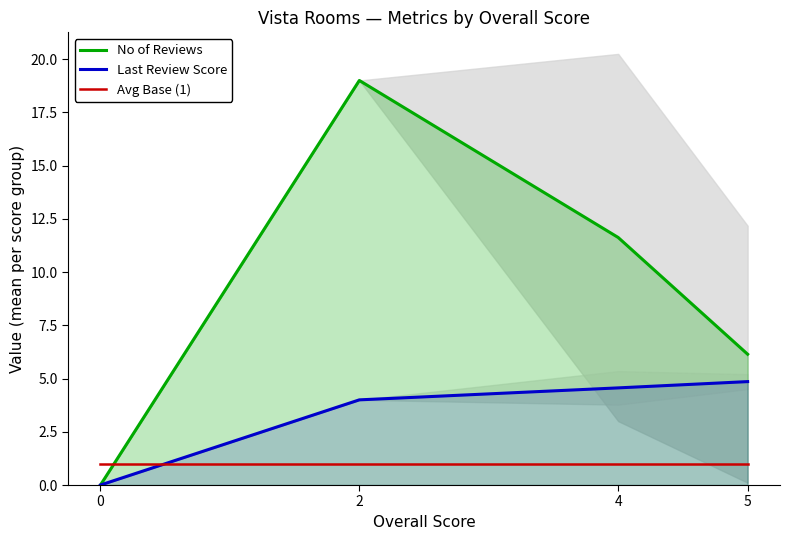

What is the spread (max minus min) of values at 0?

1.0